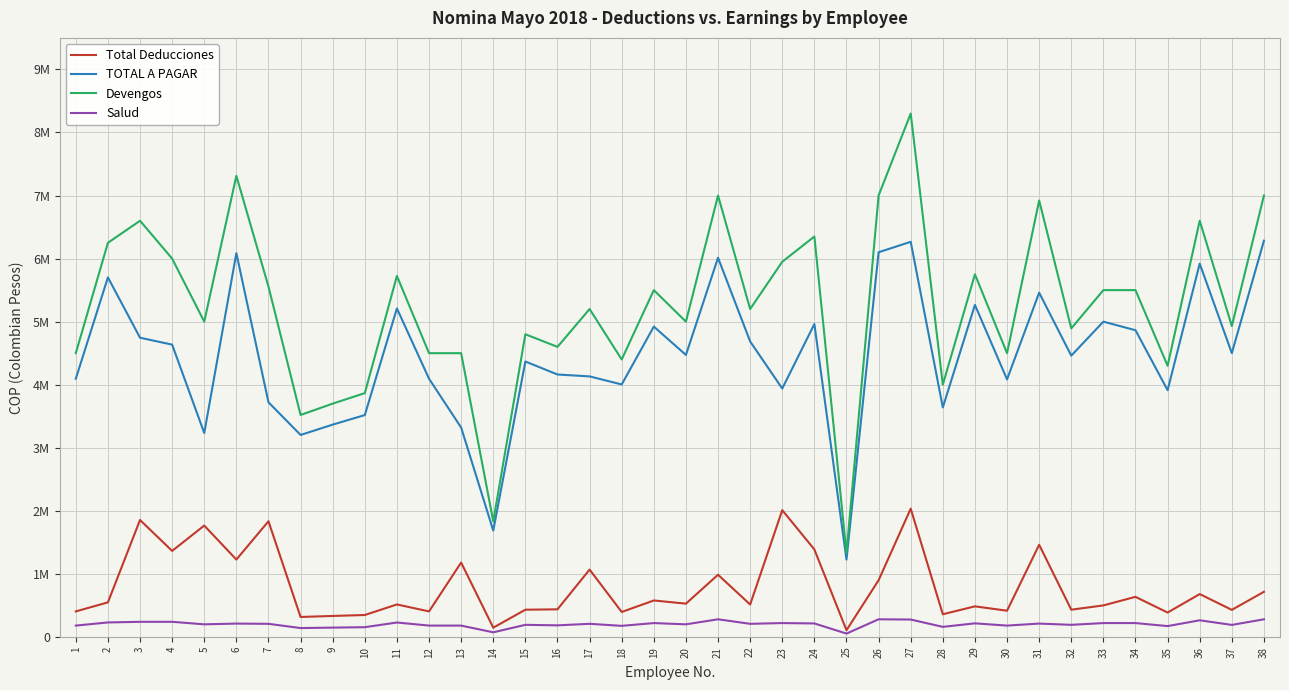

Is this an area chart (filled region under the line)?

No